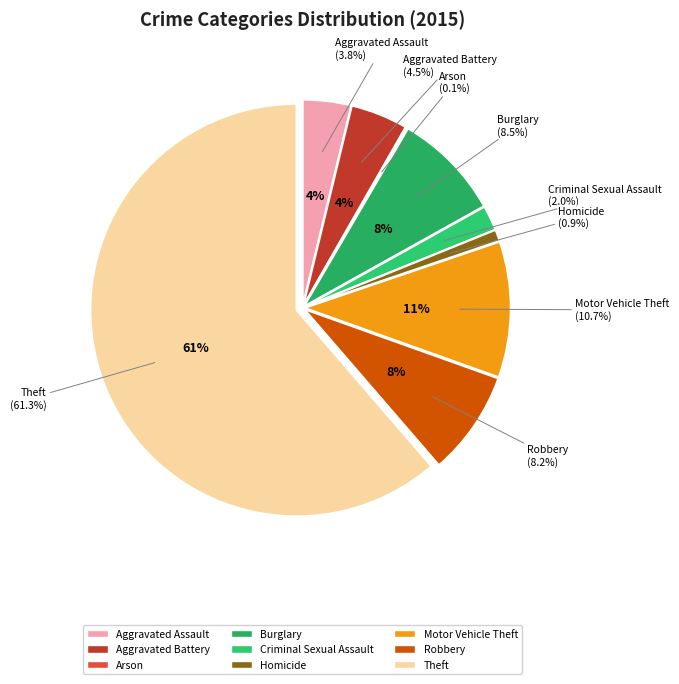

Which category has the biggest portion of the pie?

Theft